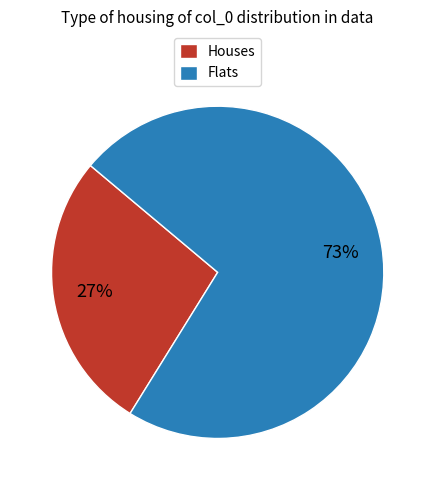

To the nearest percent, what is the combined percentage of Flats and Houses?

100%